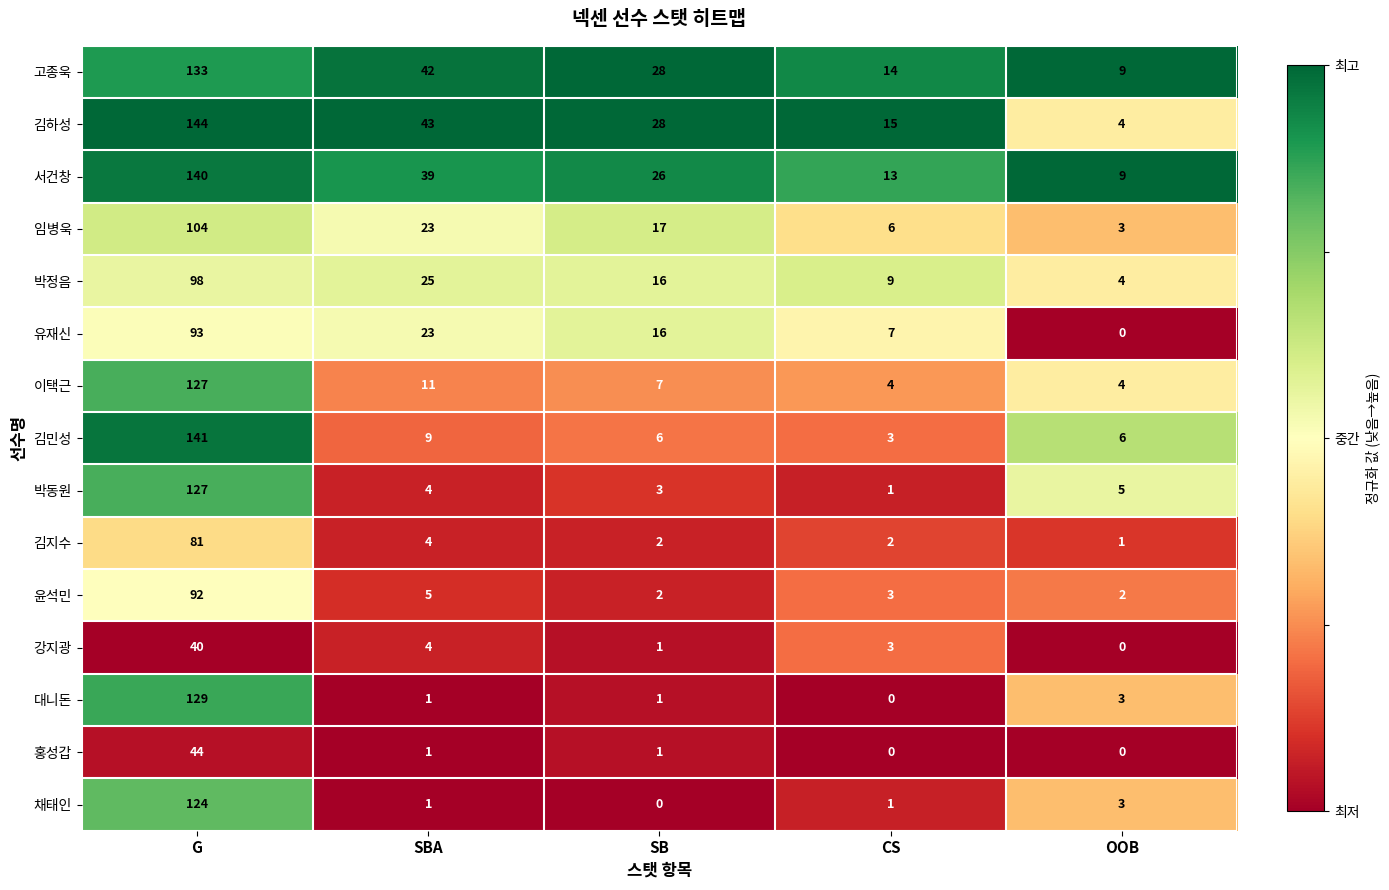

At which label does 임병욱 first exceed 17?

G